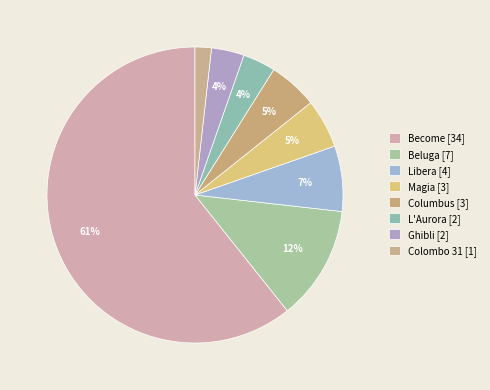

Does Become account for over 50% of the chart?

Yes